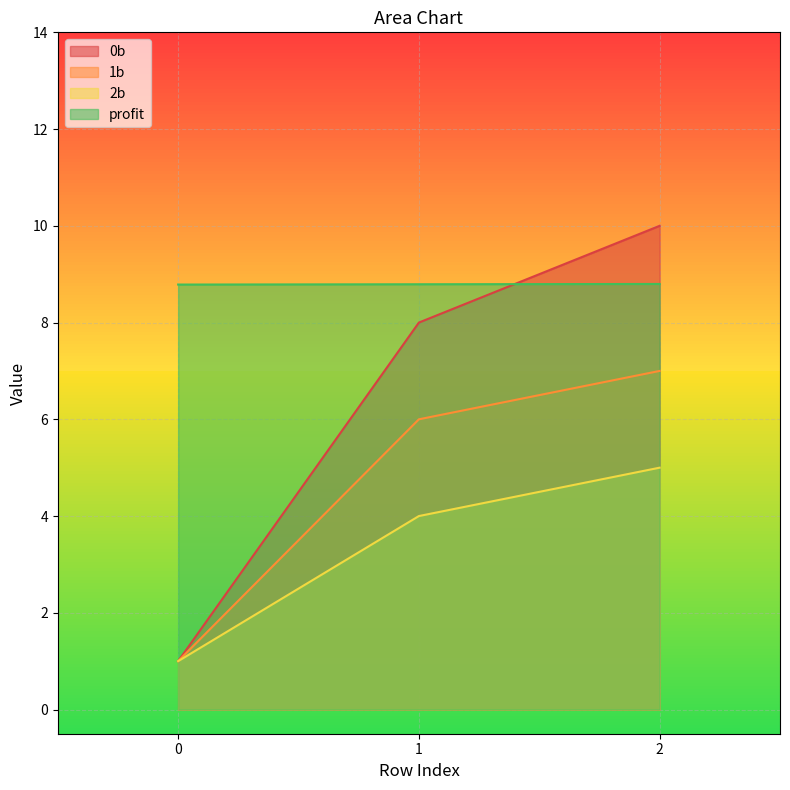

Count the number of categories in the chart.

3